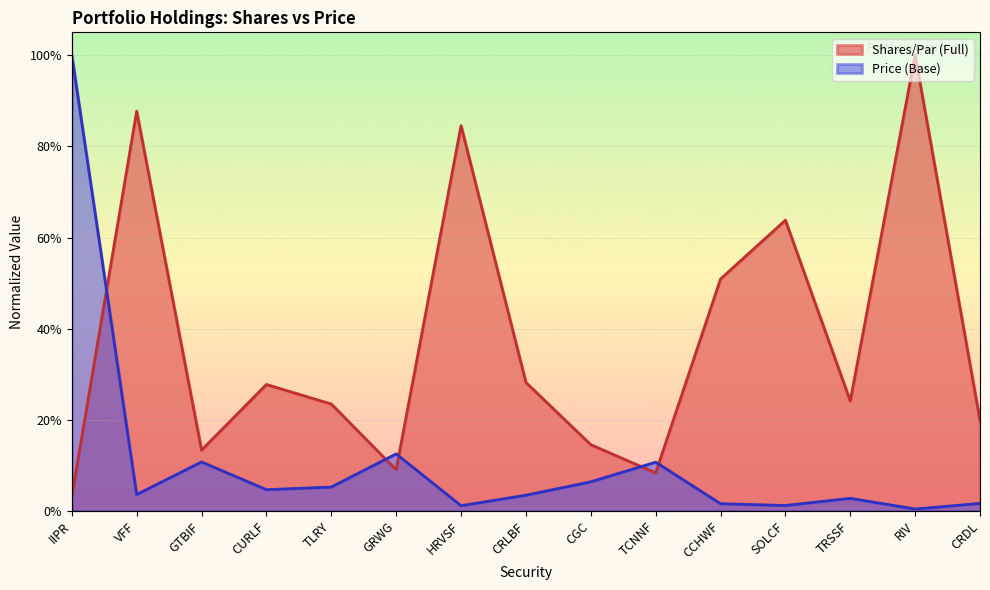

Where is the first local maximum for Shares/Par (Full)?

VFF